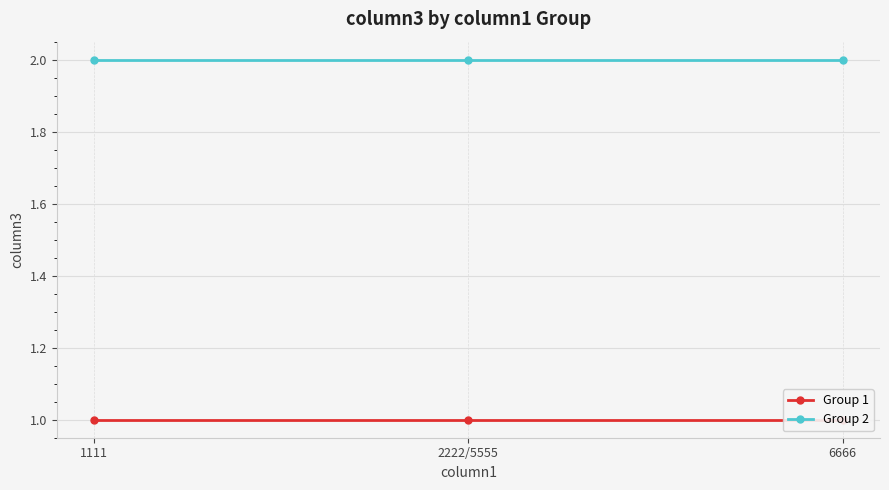

What is the average value of the Group 2 series?

2